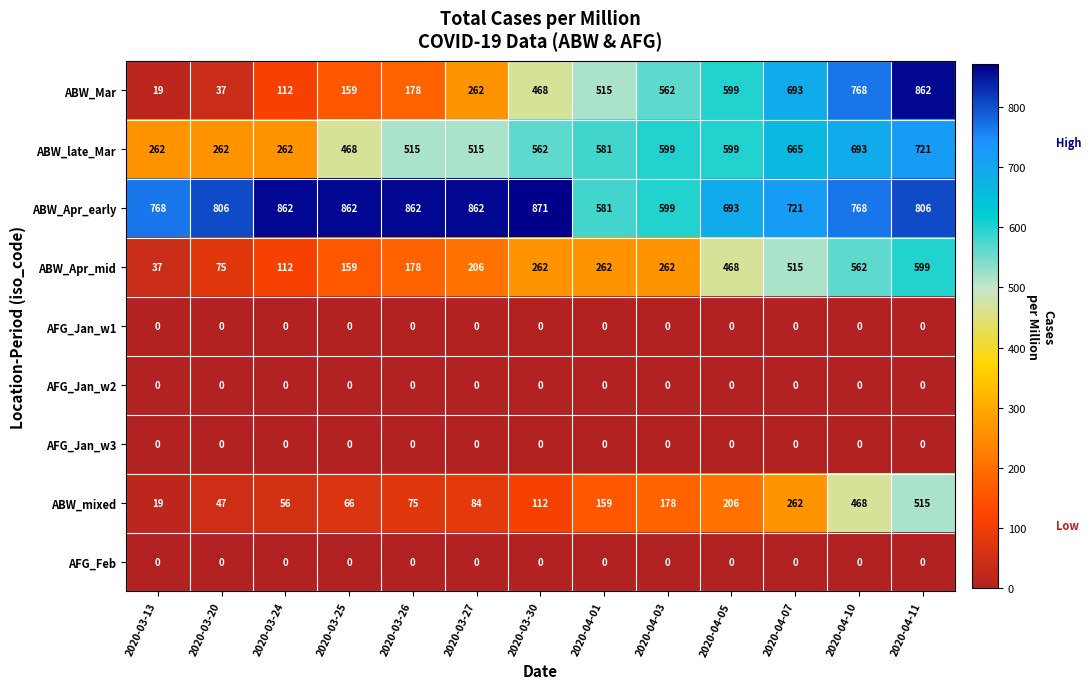

What is the approximate value of ABW_late_Mar at 2020-03-26?

515